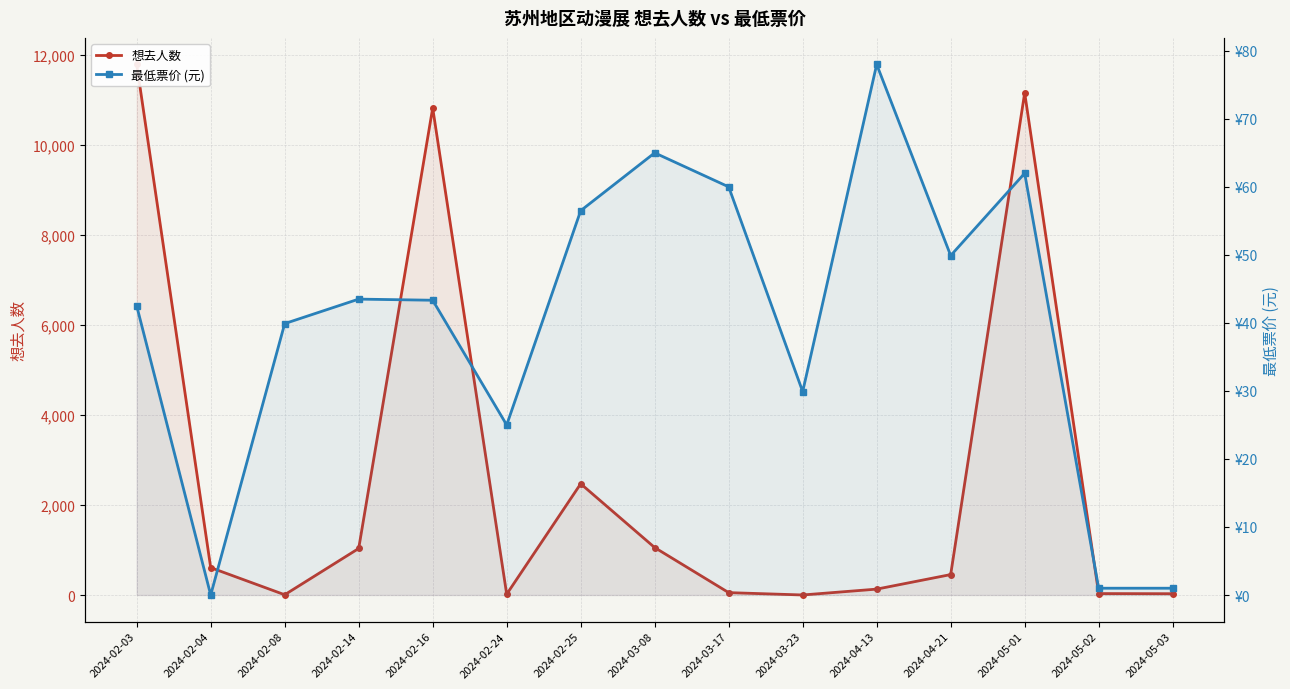

True or false: 最低票价 (元) has a value of 1.4 at 2024-05-02.

False